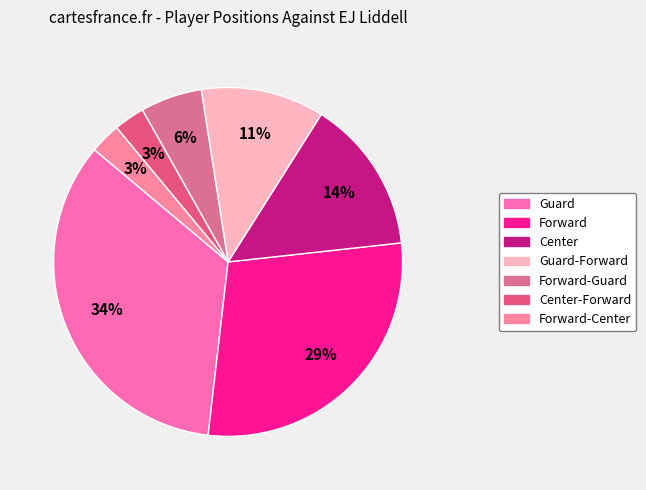

Count the number of slices in the pie.

7